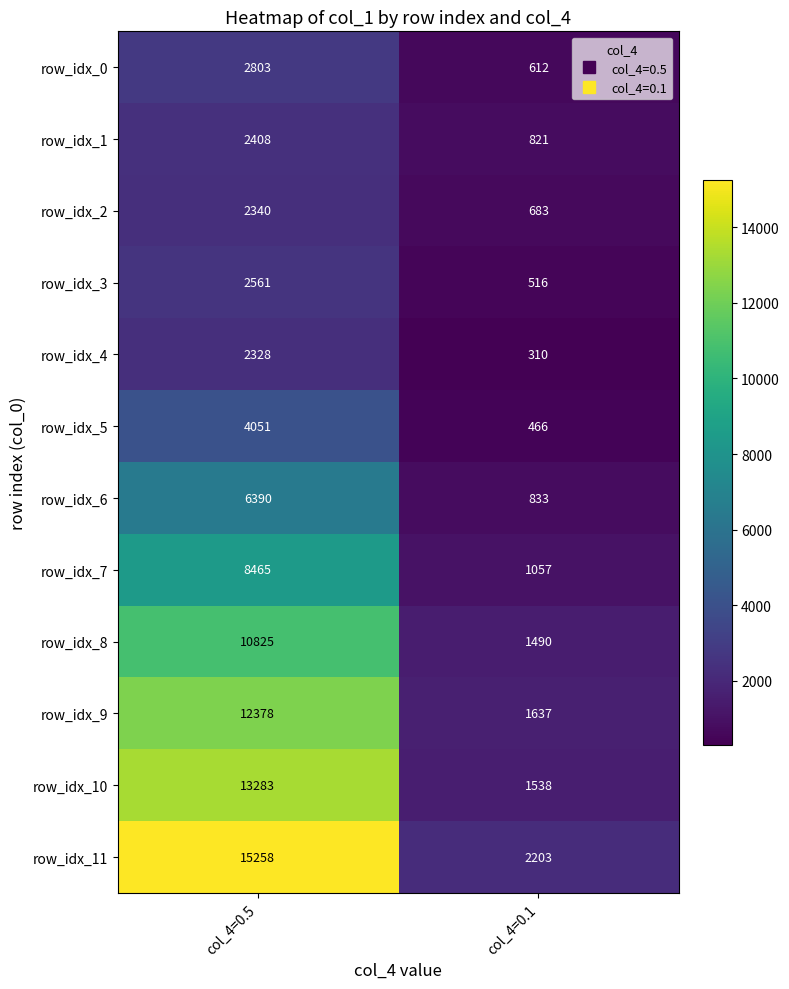

At how many categories does at least one series exceed 6187?

1